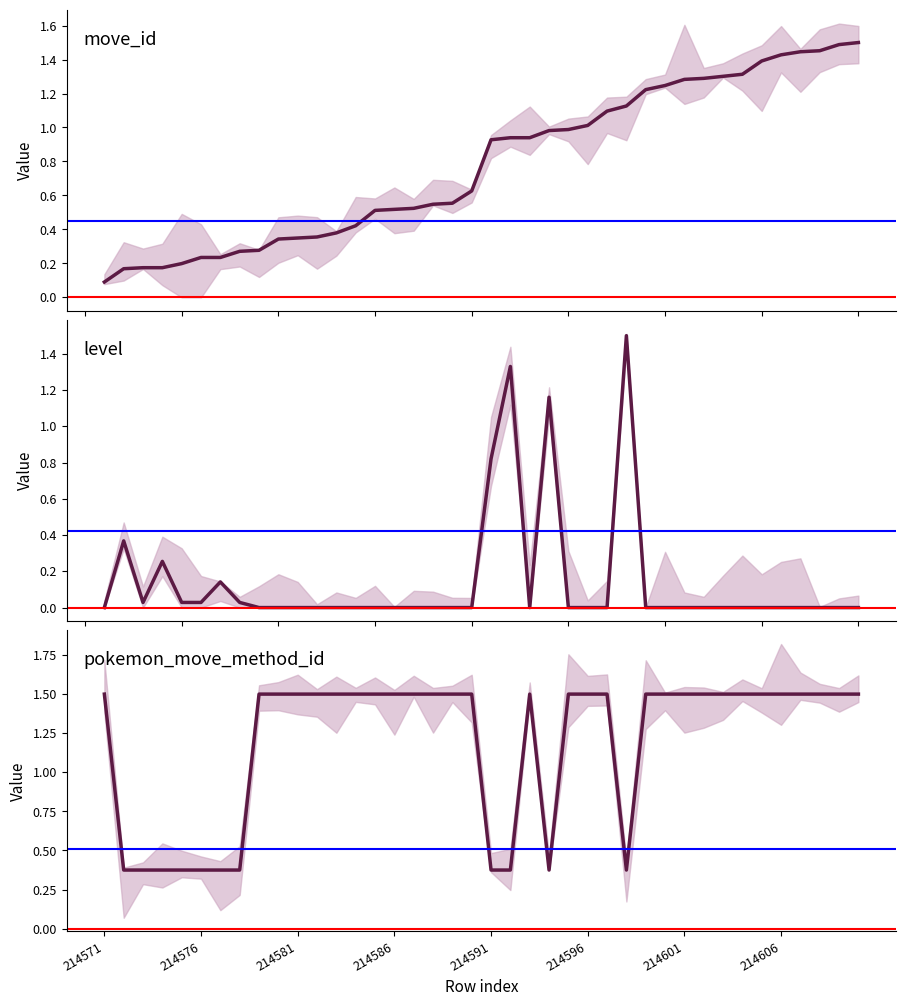

Does the chart display data point markers on the line(s)?

No